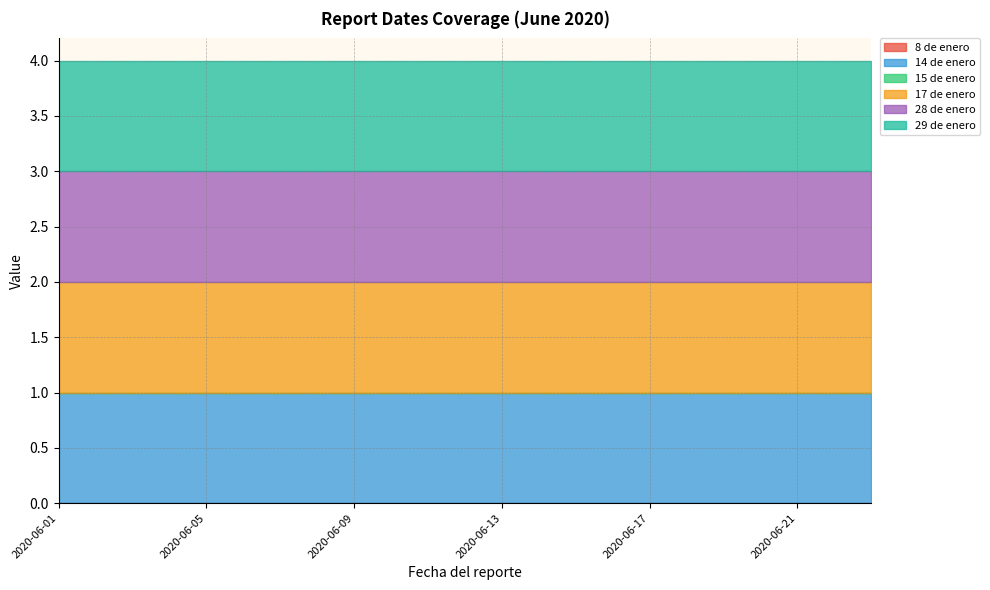

True or false: 28 de enero and 29 de enero cross at least once.

False